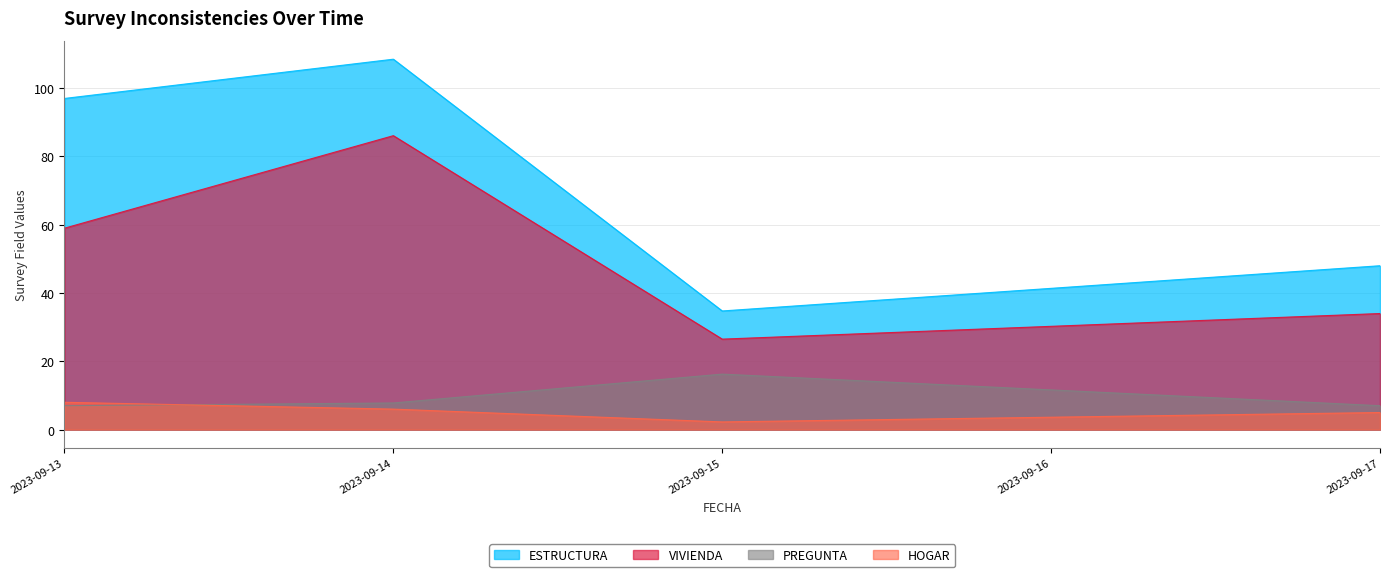

Which has a higher value, 2023-09-15 or 2023-09-13?

2023-09-13